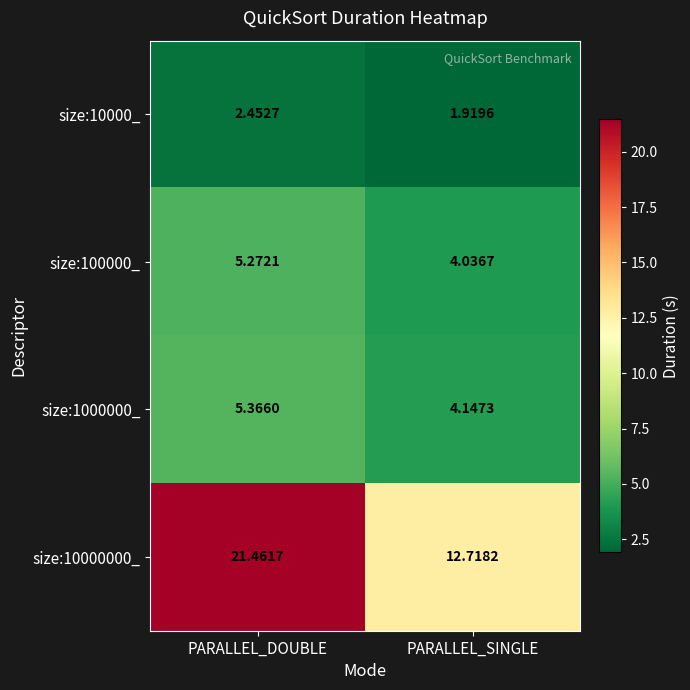

Between PARALLEL_DOUBLE and PARALLEL_SINGLE, which series saw the biggest shift?

size:10000000_